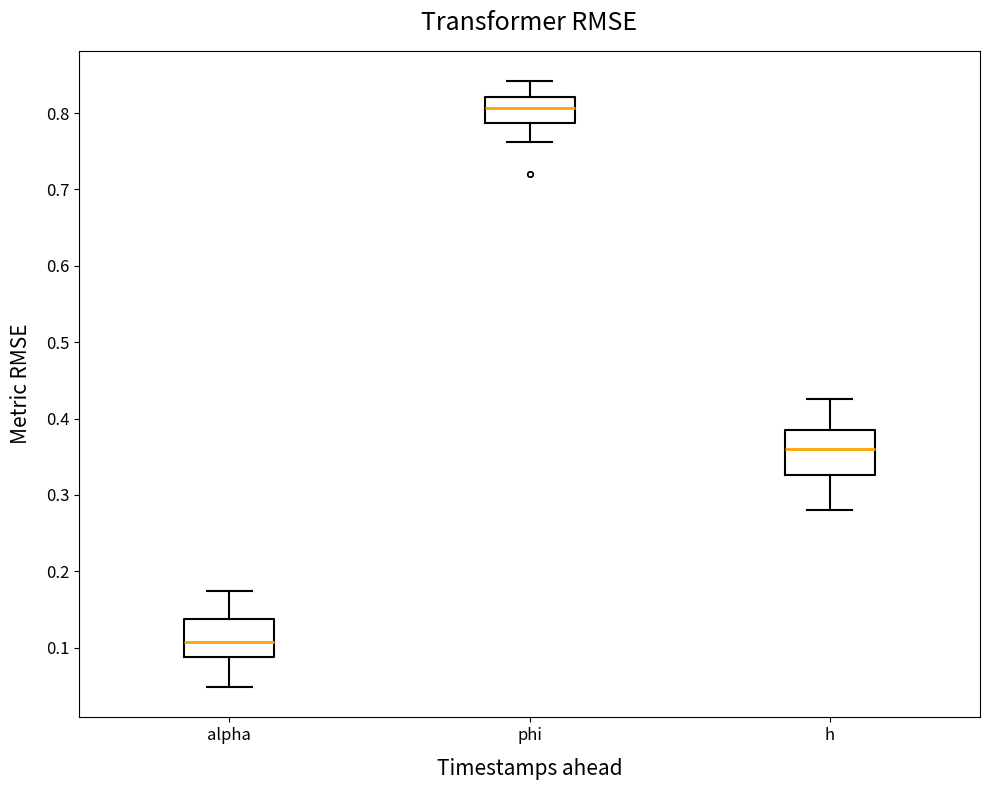

Reading left to right, transcribe this box plot: for each box, give where its median line is, the range the box spans, and where its two whiskers end, as read against the y-axis. The values are not printed on the chart, so give them approximately, as read against the axis.

alpha: median 0.11, box 0.09 to 0.14, whiskers 0.05 to 0.17
phi: median 0.81, box 0.79 to 0.82, whiskers 0.76 to 0.84
h: median 0.36, box 0.33 to 0.38, whiskers 0.28 to 0.43